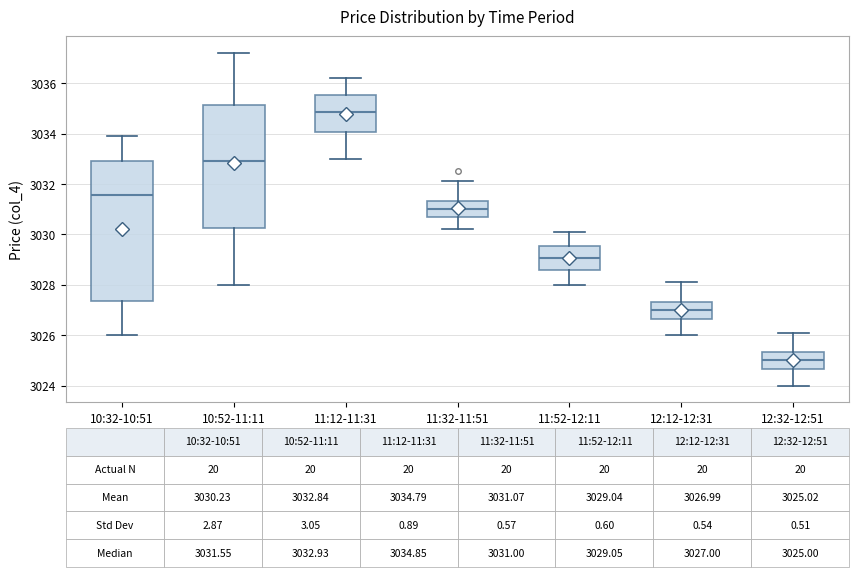

Which box has the highest median line?

11:12-11:31